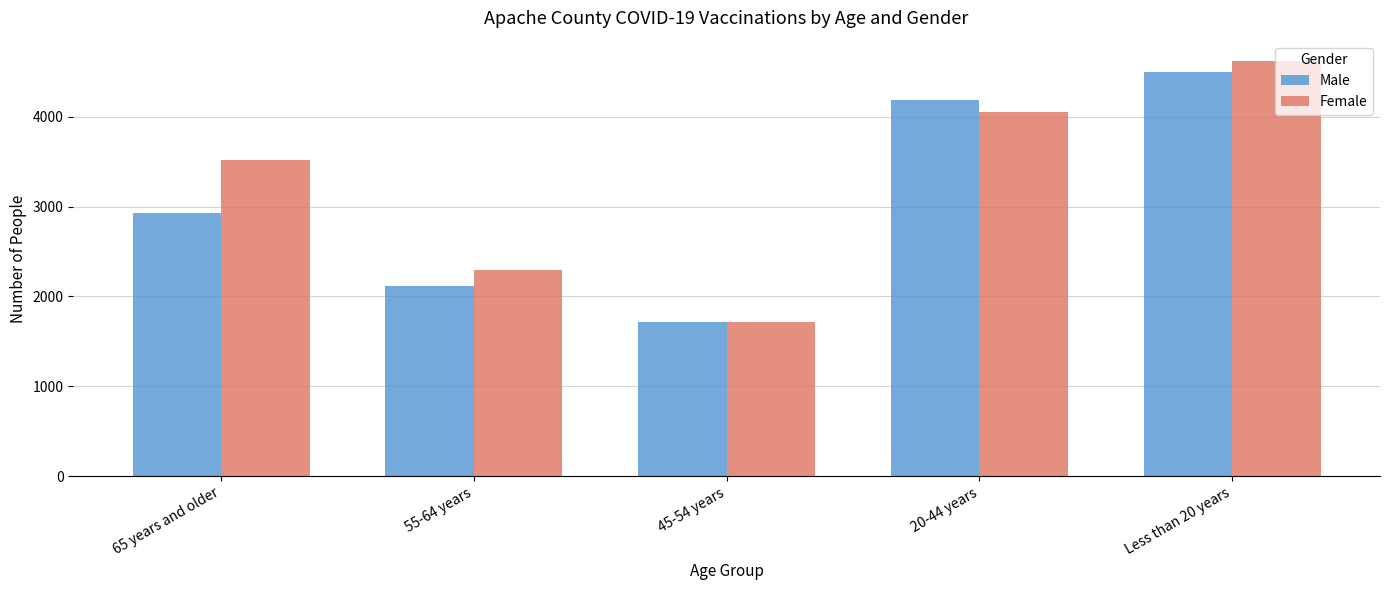

Is the value of Female at 55-64 years greater than the value of Male at 65 years and older?

No